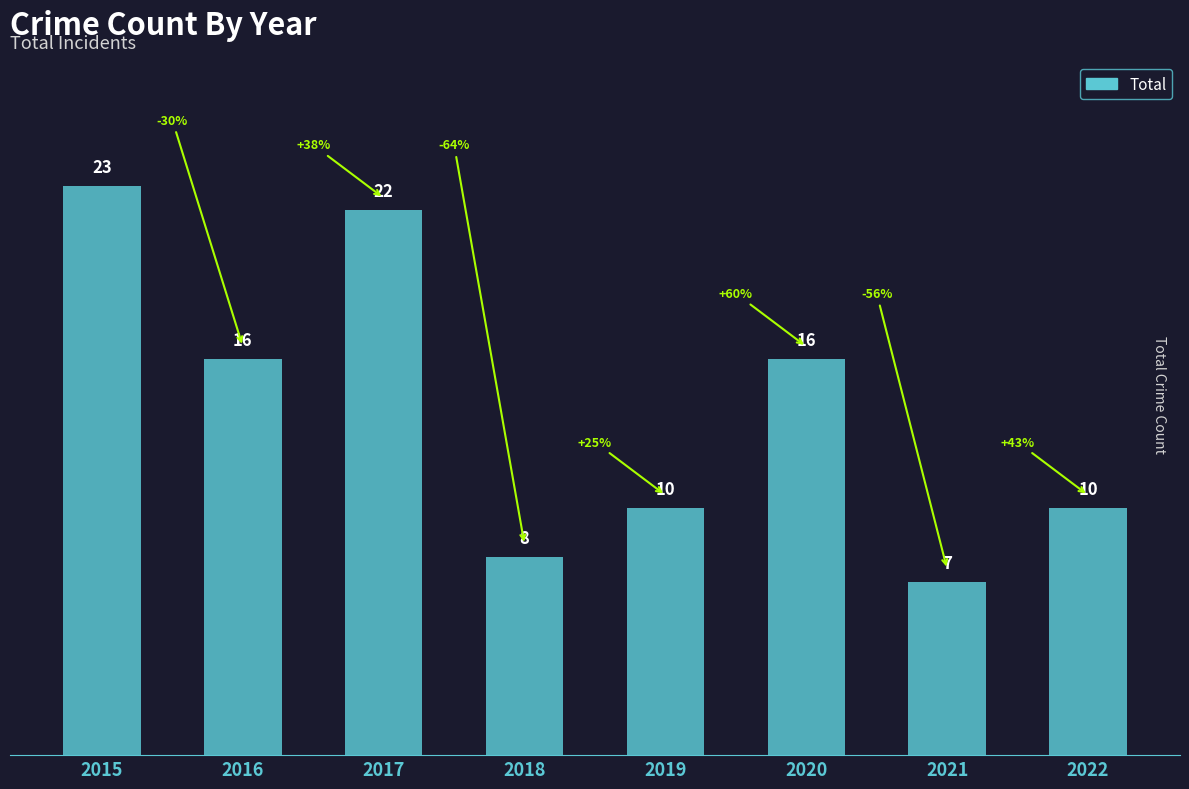

What is the value of the 8th bar from the left?

10